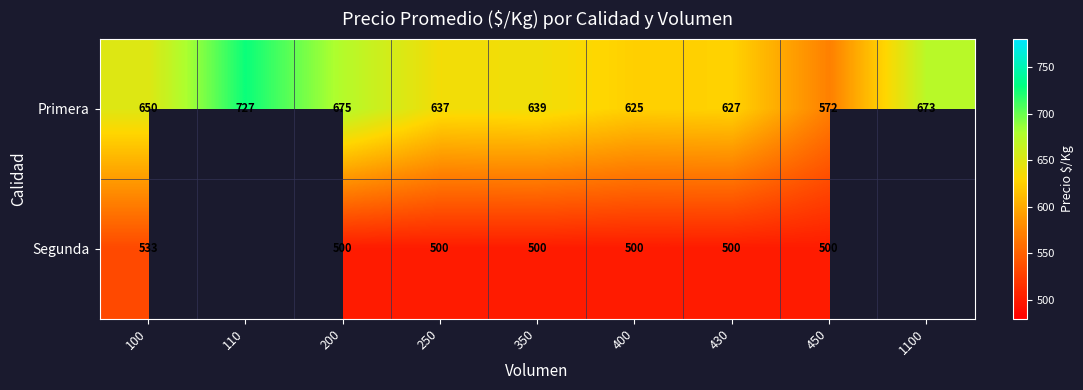

Which series changed the most between 250 and 350?

Primera